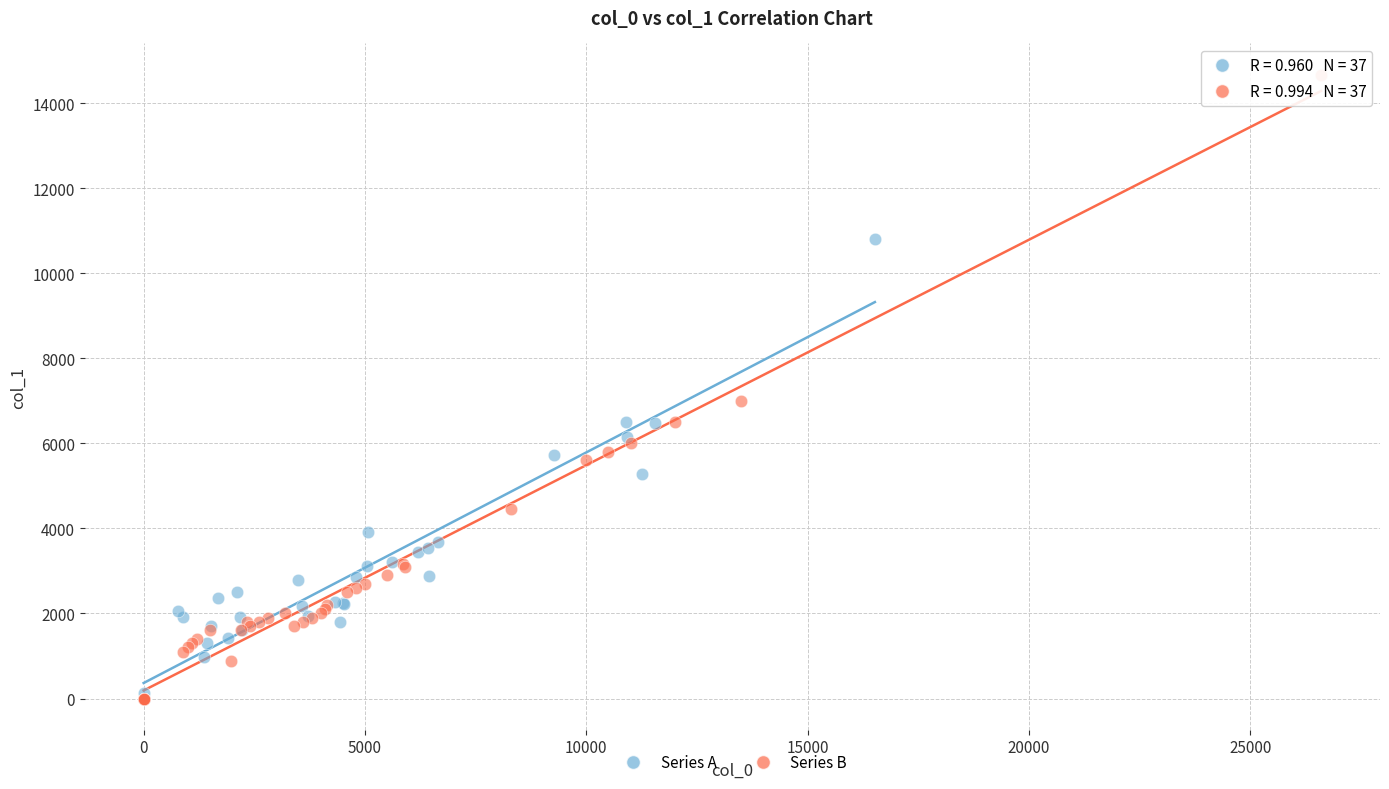

Which series contains the highest Y value?

Series B